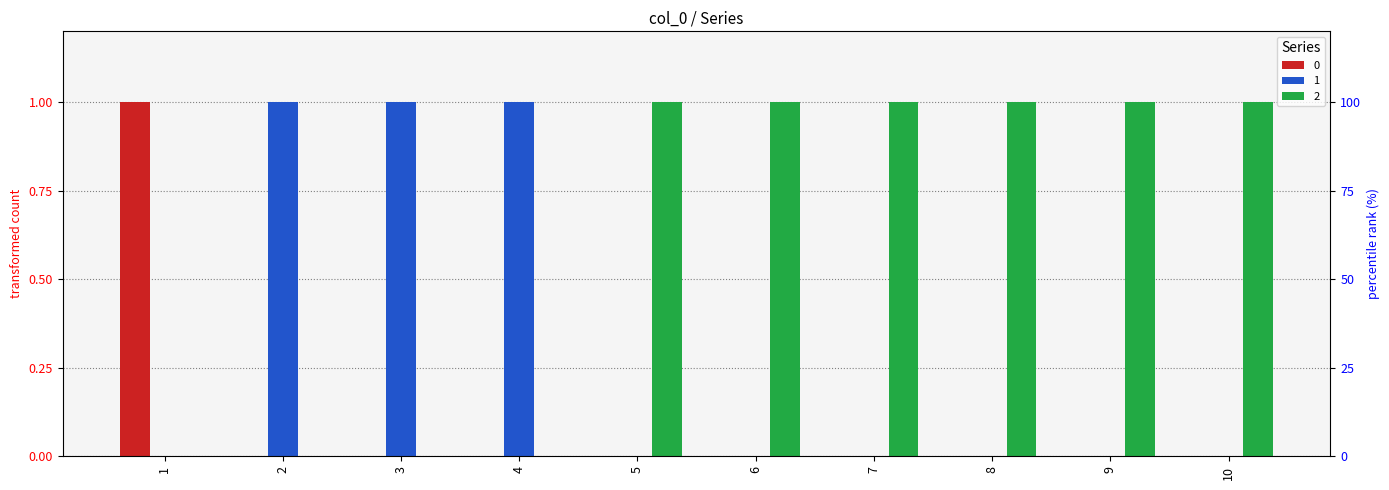

Does the chart contain stacked bars?

No